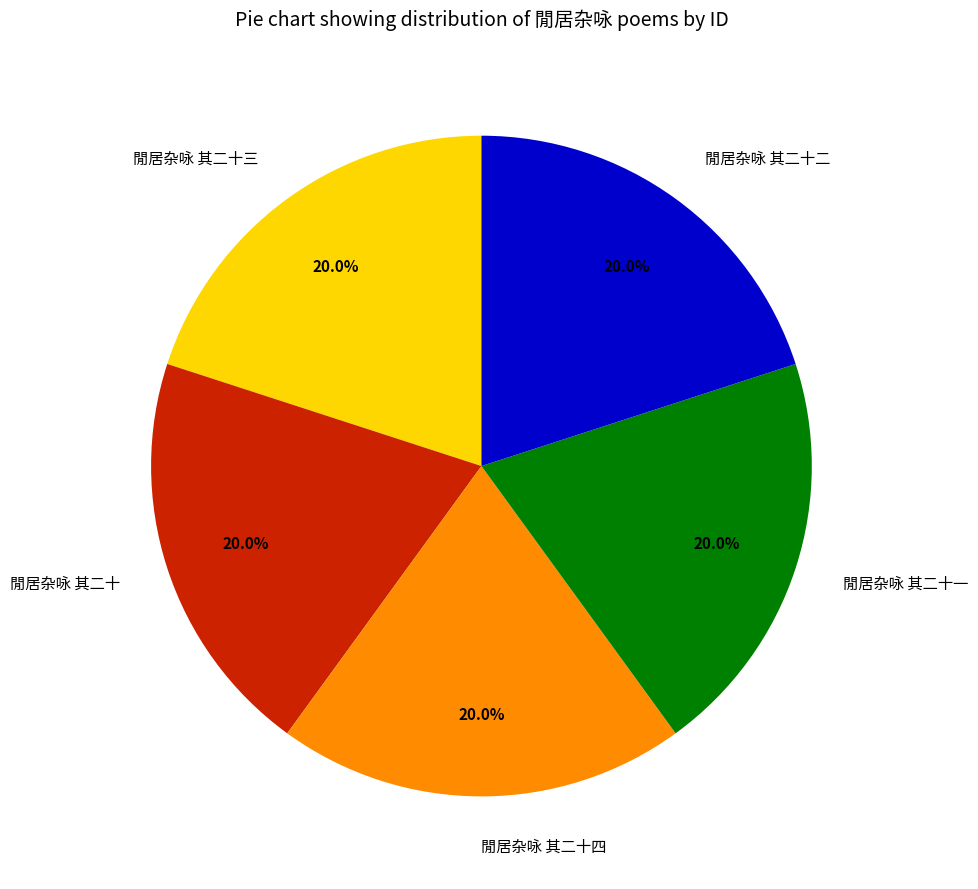

Approximately how many times larger is the value at 閒居杂咏 其二十三 compared to 閒居杂咏 其二十四?

1.0